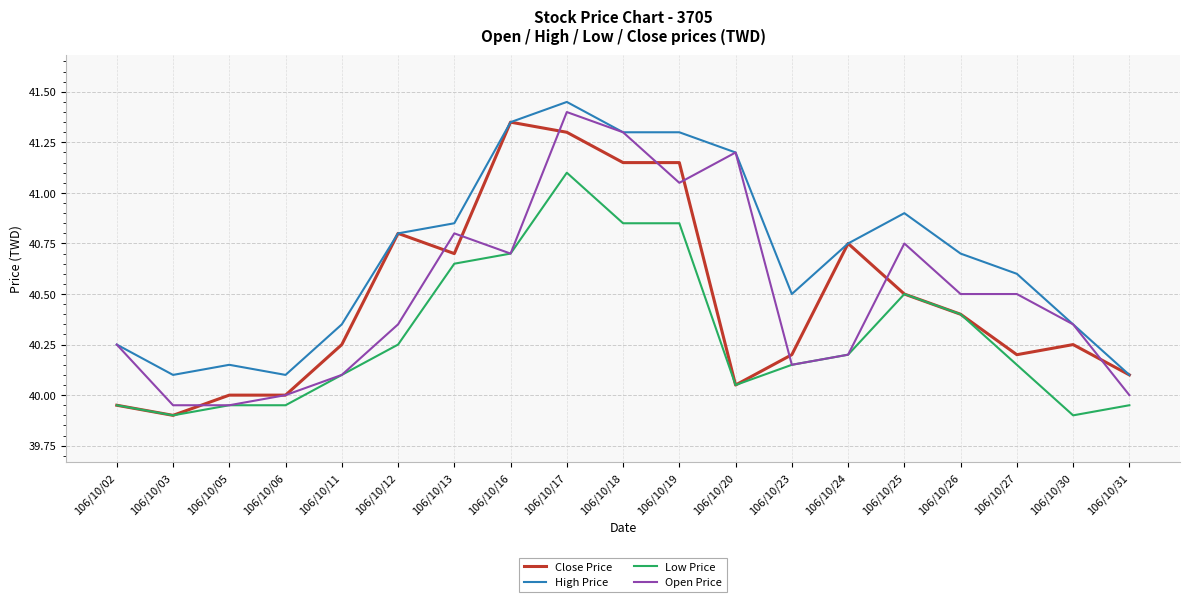

The Open Price series shows 56.9 at 106/10/03. True or false?

False